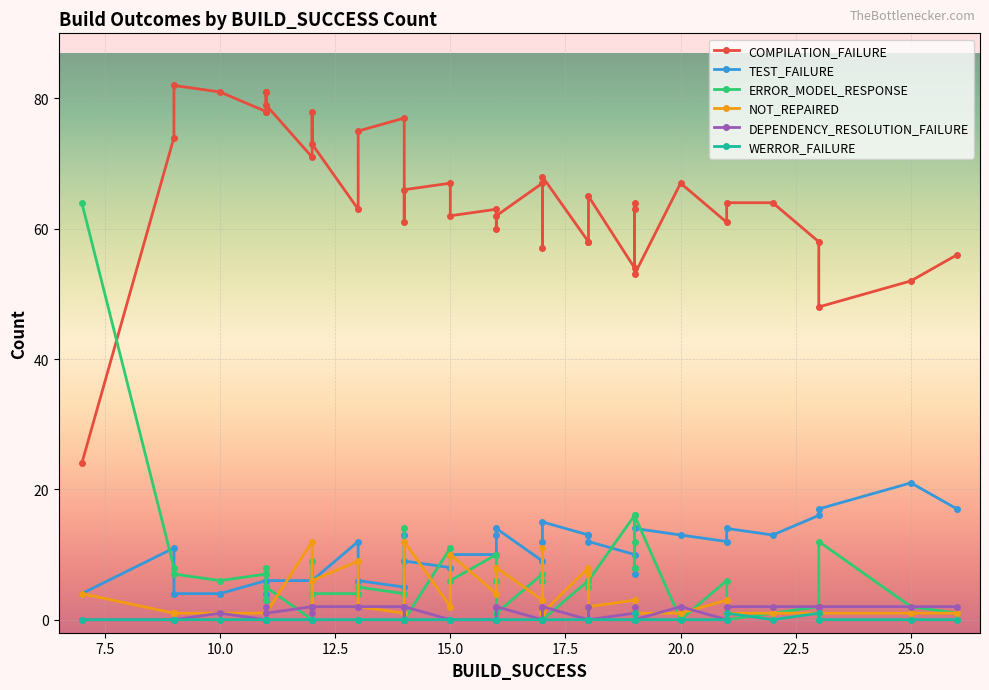

The TEST_FAILURE series shows 6 at 2. True or false?

False